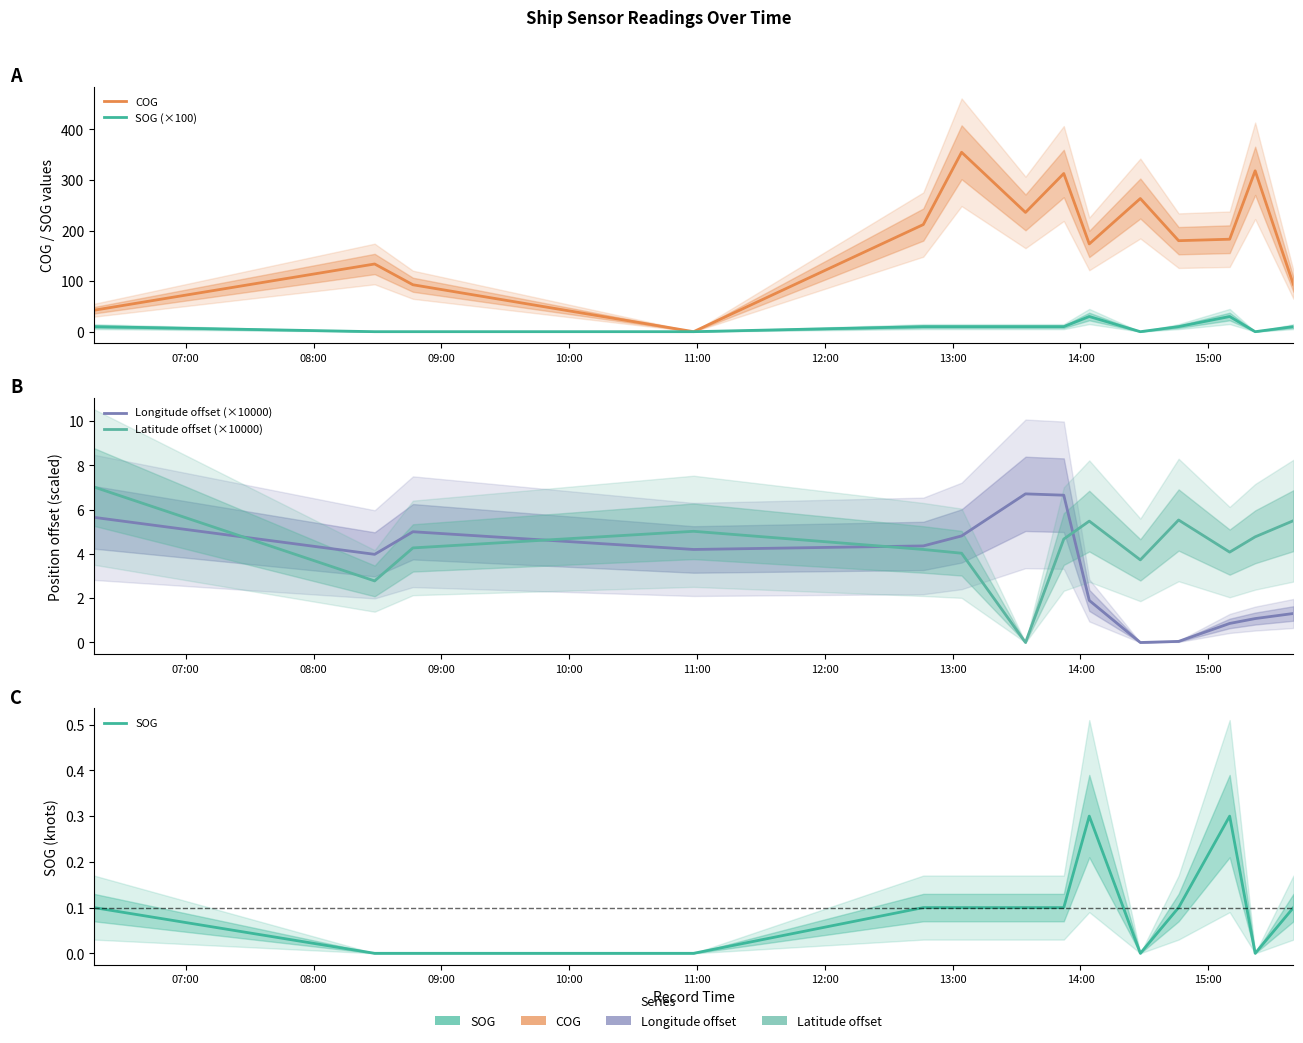

Which series has the largest total across all categories?

COG